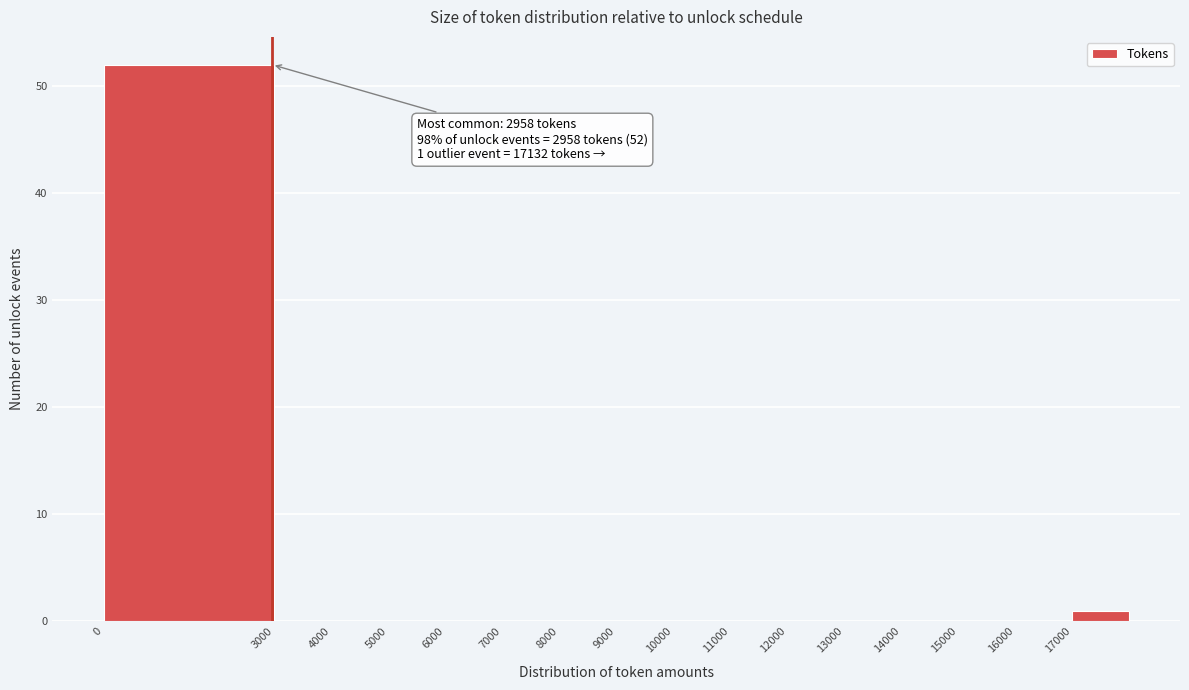

Which range on the x-axis has the tallest bar?

0 to 3000